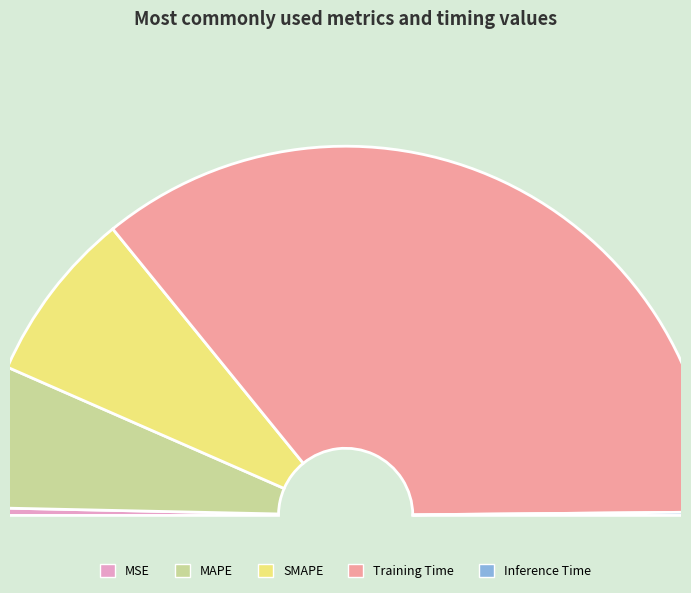

Is it true that MAPE is 1% of the pie?

False